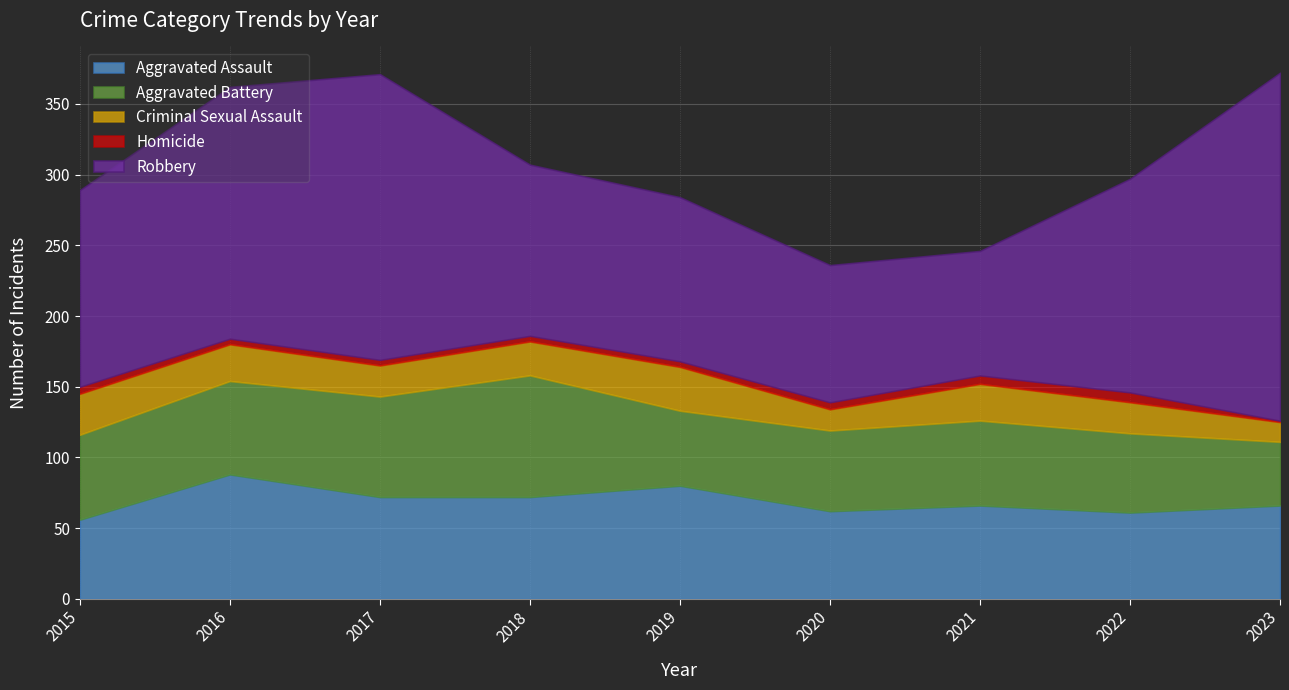

Rank the series by their maximum value, from lowest to highest.

Homicide, Criminal Sexual Assault, Aggravated Battery, Aggravated Assault, Robbery